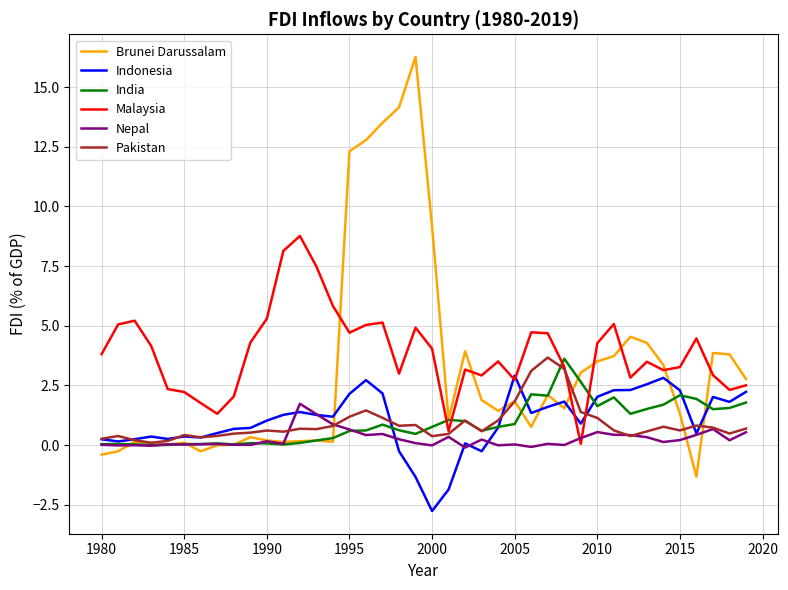

What is the sum of all Malaysia values?

154.6